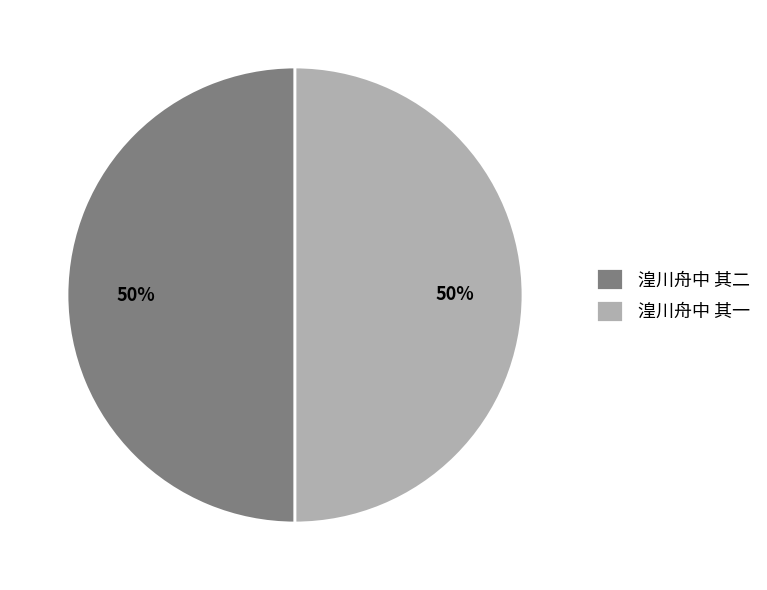

To the nearest percent, what percentage of the pie is 湟川舟中 其一?

50%